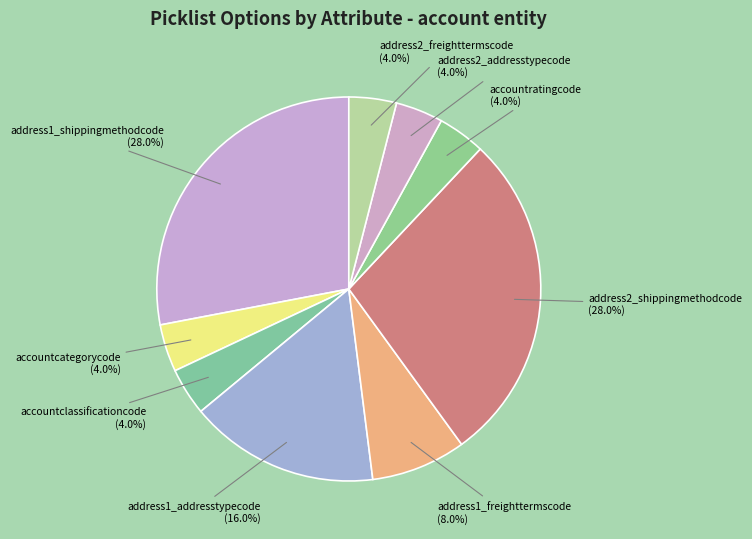

Is it true that address1_addresstypecode is 16% of the pie?

True